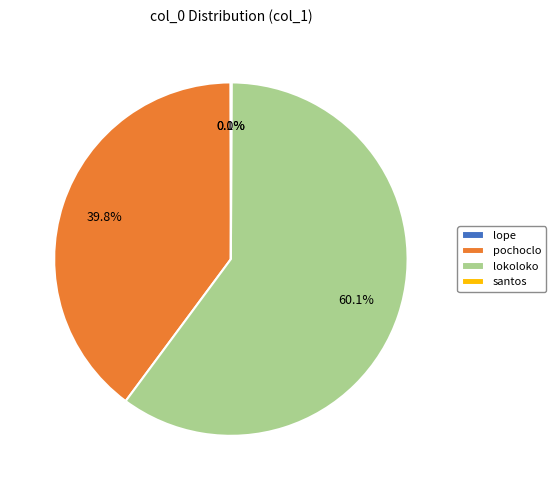

Does lokoloko account for over 50% of the chart?

Yes